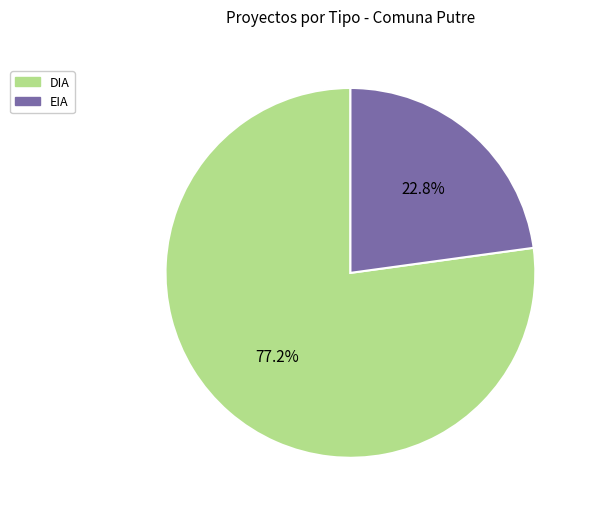

To the nearest percent, what portion does DIA represent?

77%